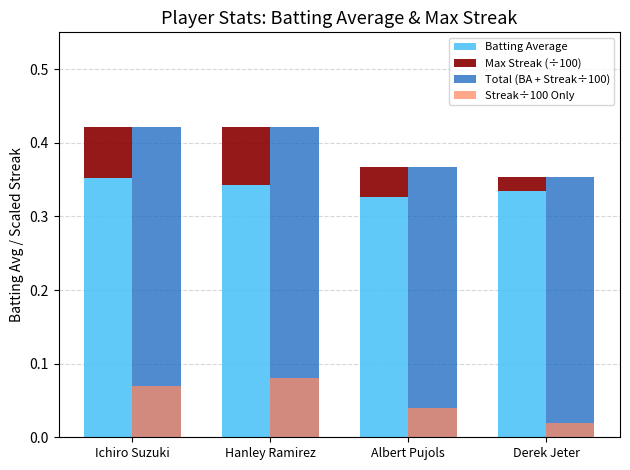

Which category has the highest value across all series?

Hanley Ramirez